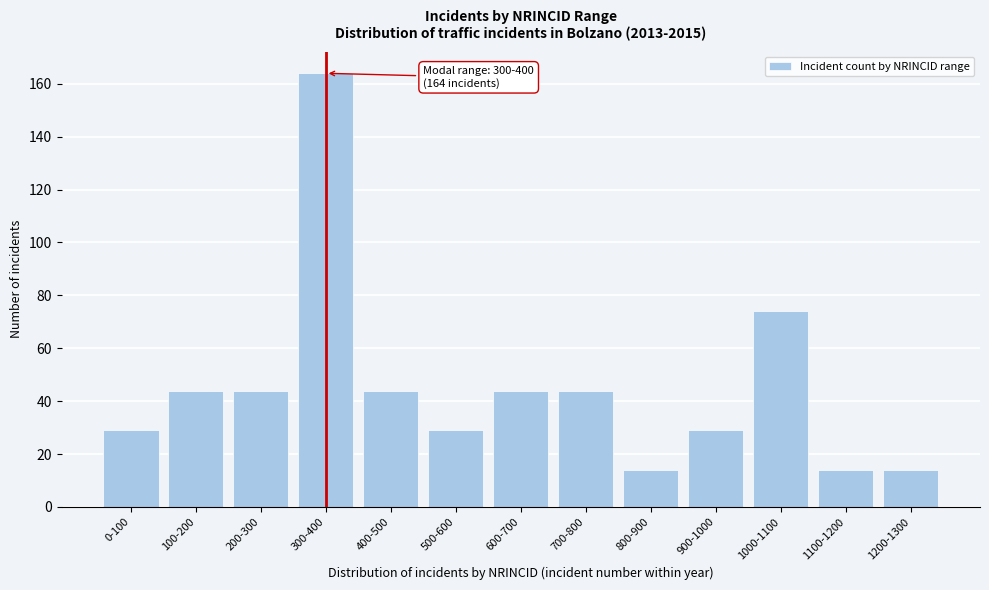

Reading right to left, extract all data points from this chart.

14	14	74	29	14	44	44	29	44	164	44	44	29